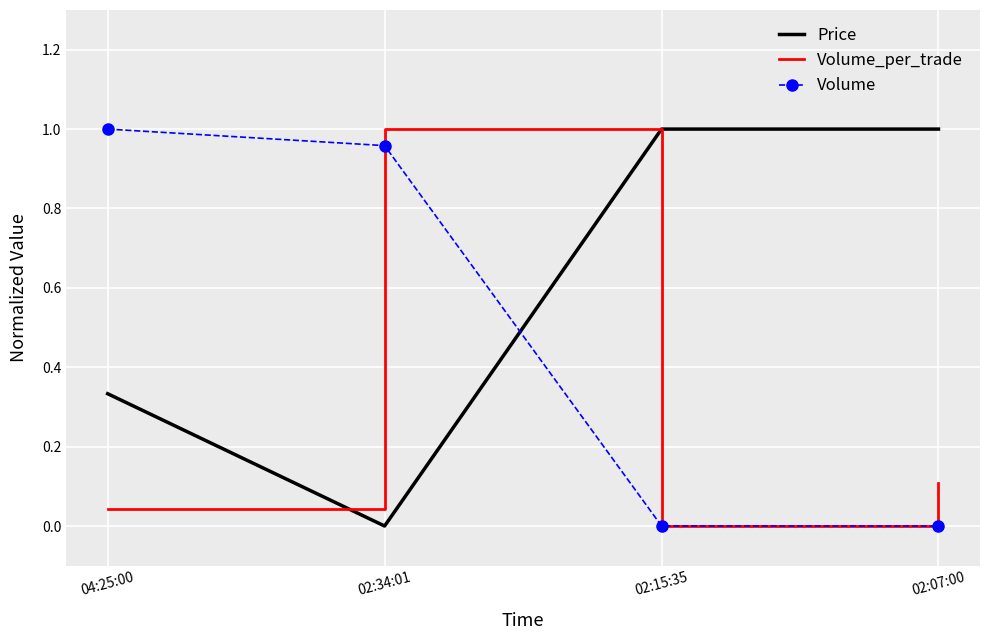

At which category is the sum across all series the highest?

02:34:01